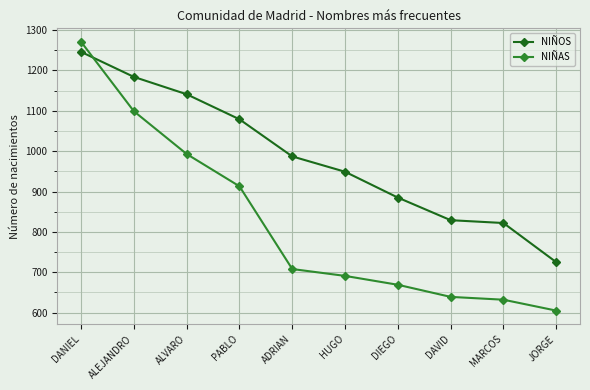

List the series in order of their peak value, highest first.

NIÑAS, NIÑOS